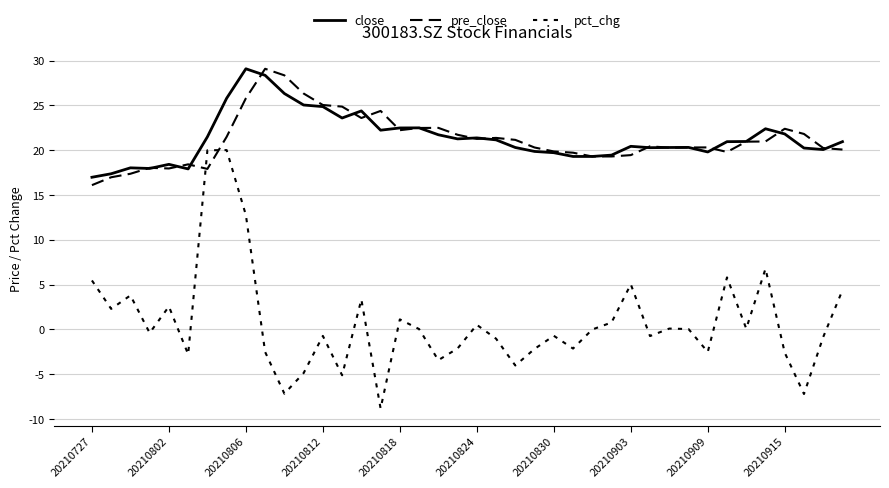

Which series has the largest total across all categories?

close